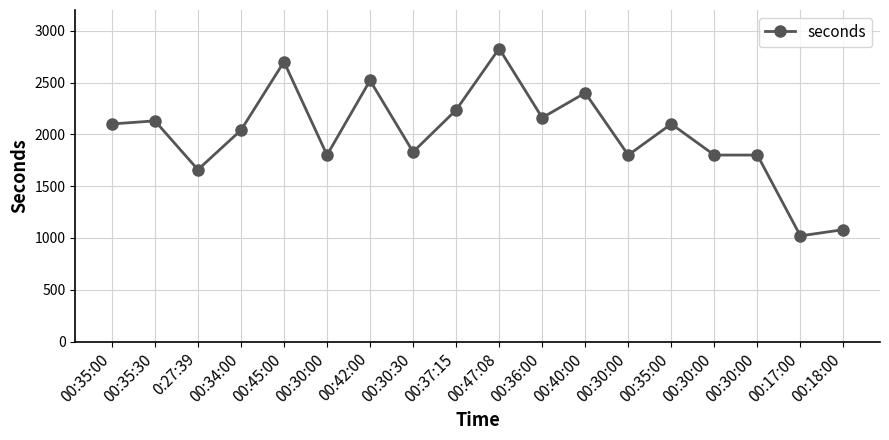

What is the label of the 13th point from the right?

00:30:00